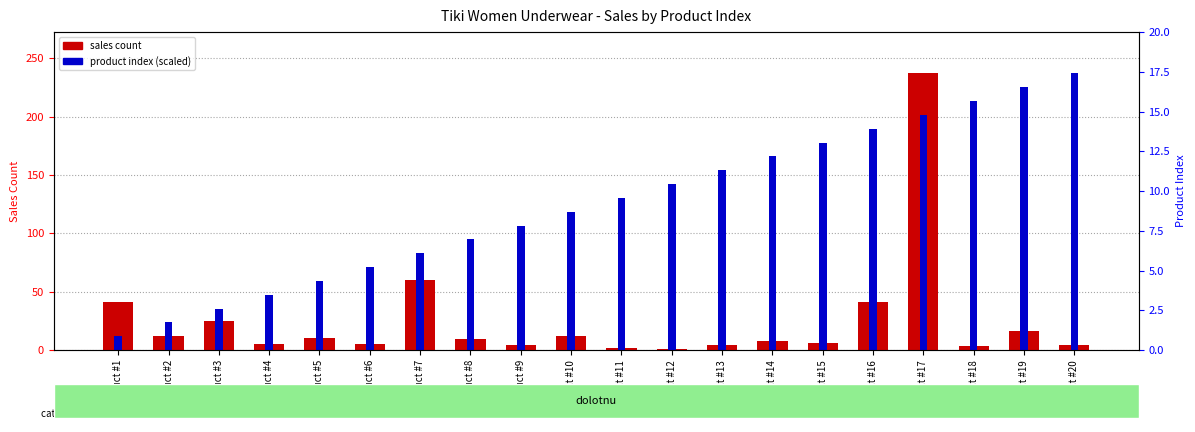

How many bars are there in total?

40